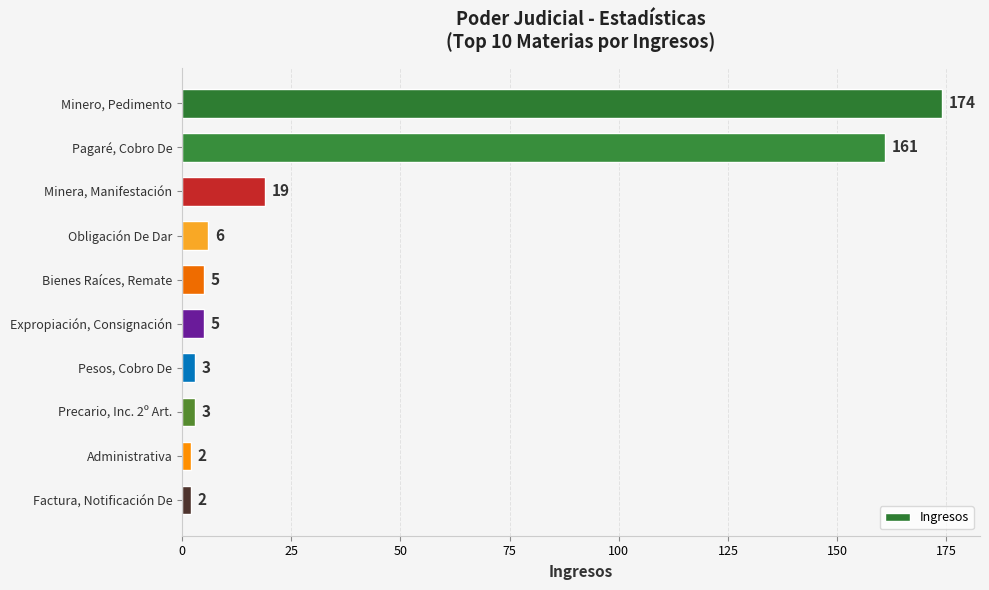

What is the ratio of the value at Factura, Notificación De to the value at Obligación De Dar?

0.3